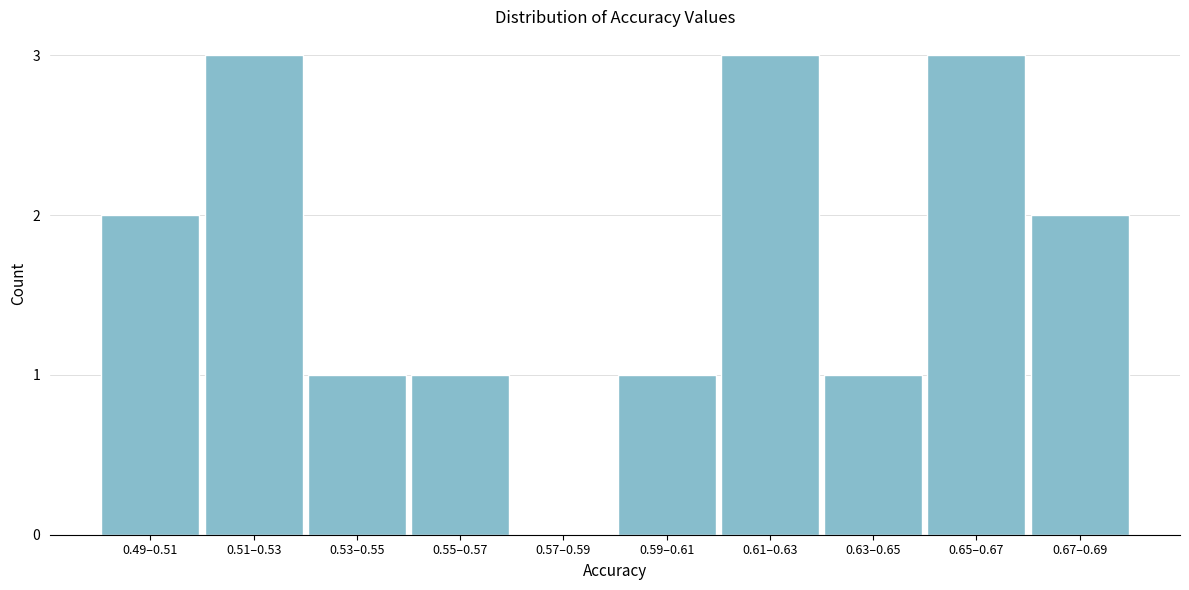

Reading left to right, transcribe all the data shown in this chart.

0.49–0.51=2	0.51–0.53=3	0.53–0.55=1	0.55–0.57=1	0.57–0.59=0	0.59–0.61=1	0.61–0.63=3	0.63–0.65=1	0.65–0.67=3	0.67–0.69=2